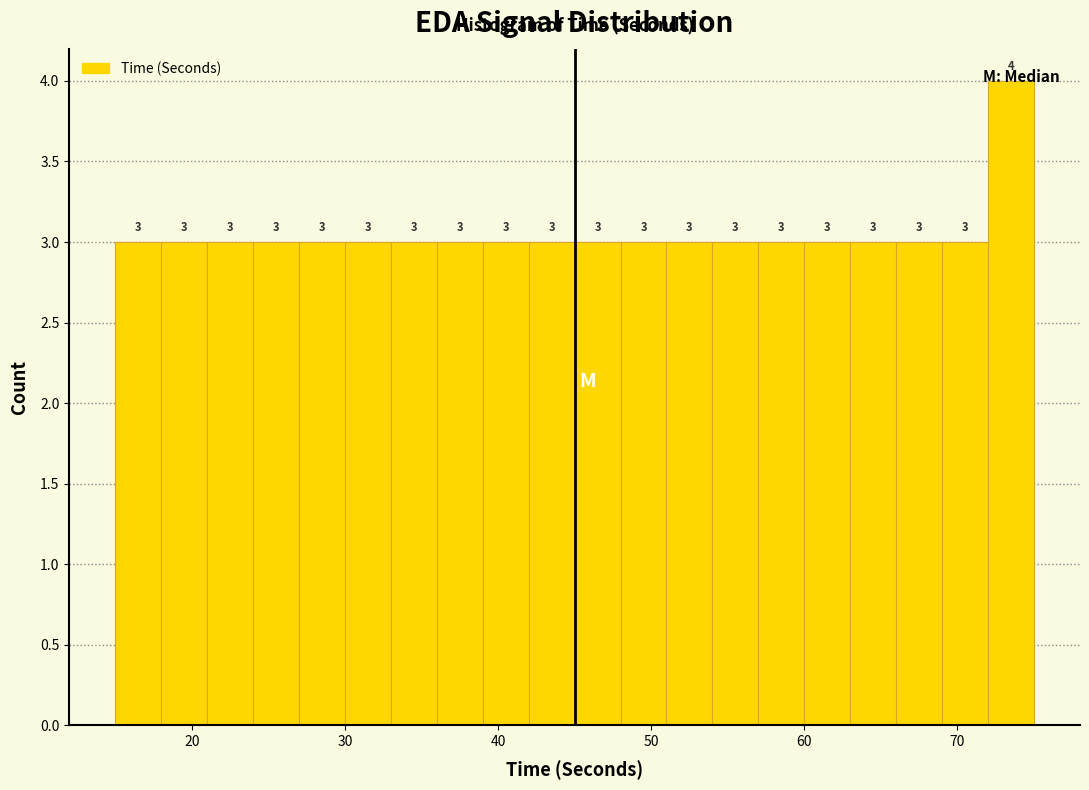

Around what value on the x-axis is the tallest bar? Give the approximate position of its centre, as read against the axis.

74